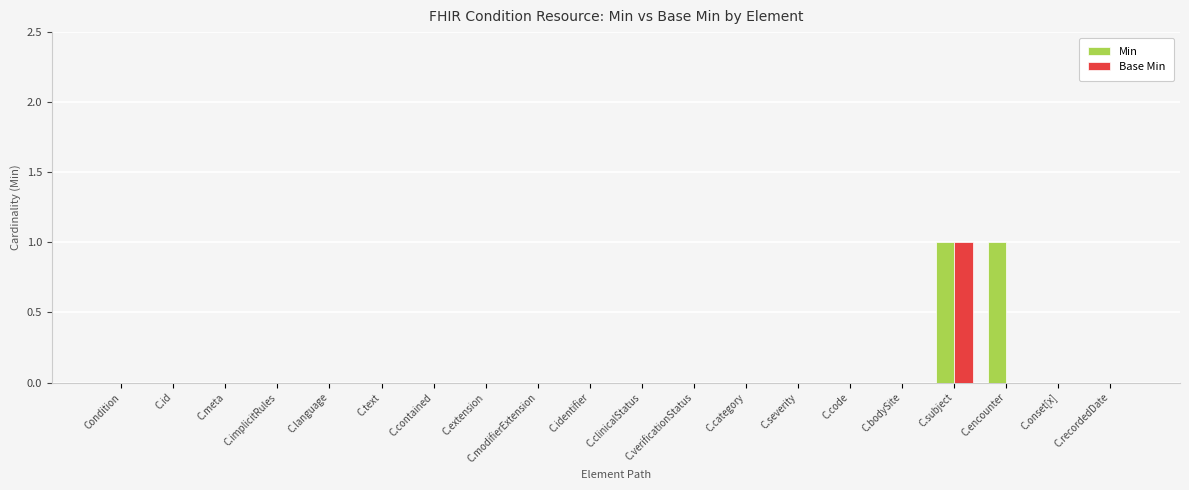

At which category is the sum across all series the highest?

C.subject